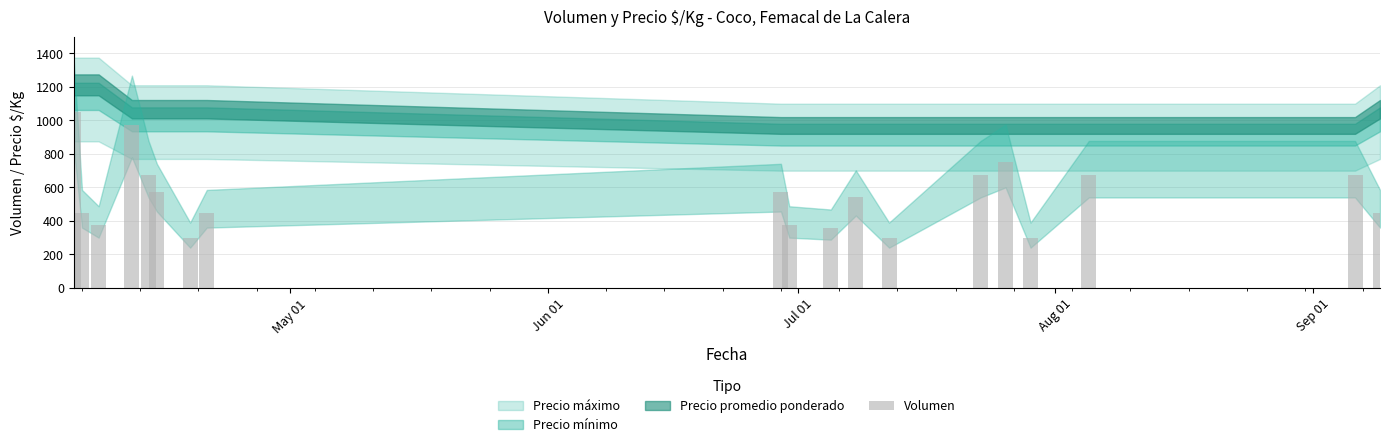

Reading left to right, list all the values displayed in this chart.

1050	450	375	975	675	570	300	450	570	375	360	540	300	675	750	300	675	675	450